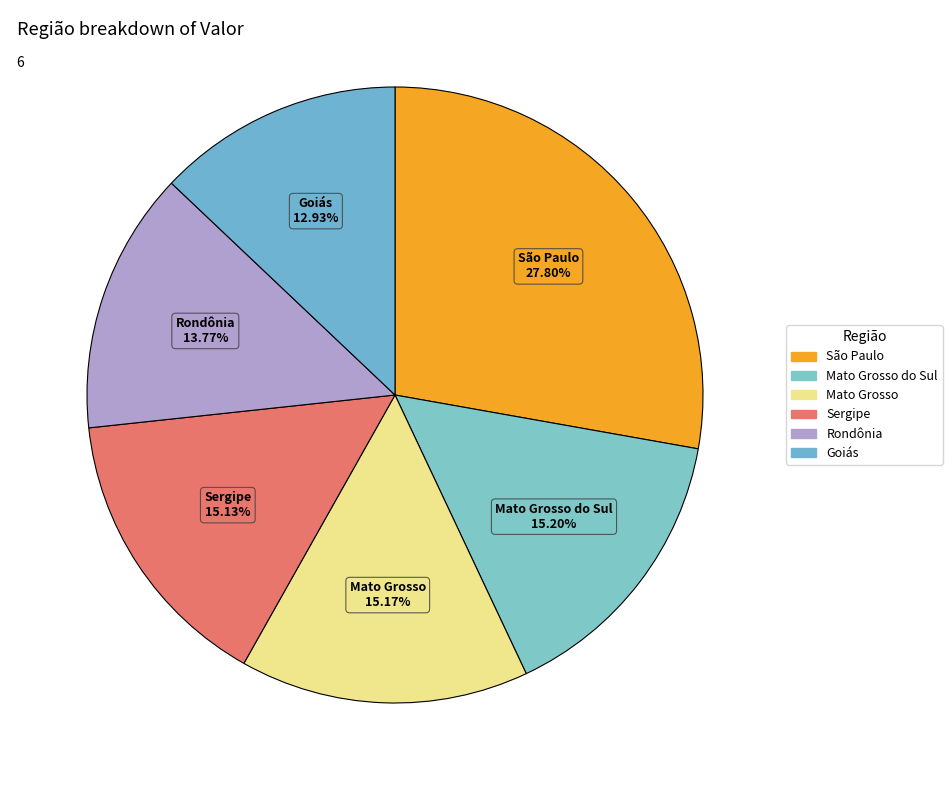

Approximately how many times larger is the value at Mato Grosso compared to Sergipe?

1.0